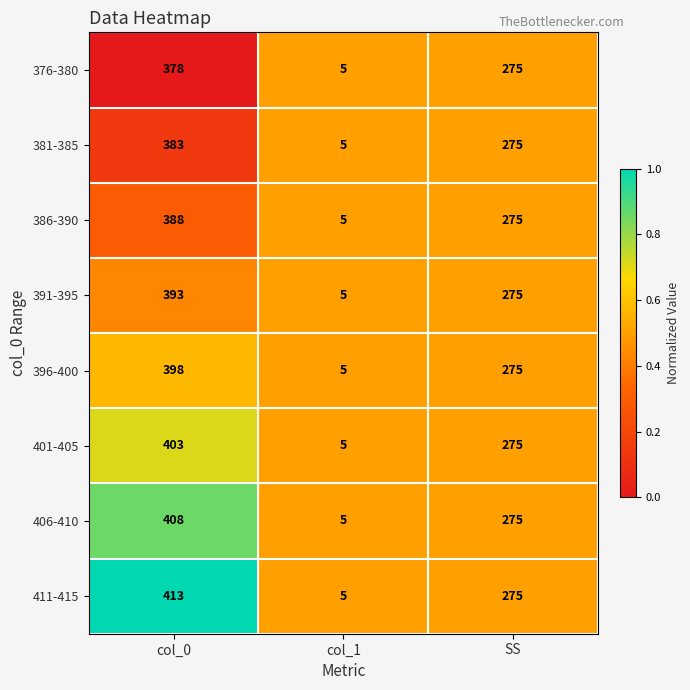

Is it true that 391-395 equals 393 at col_0?

True